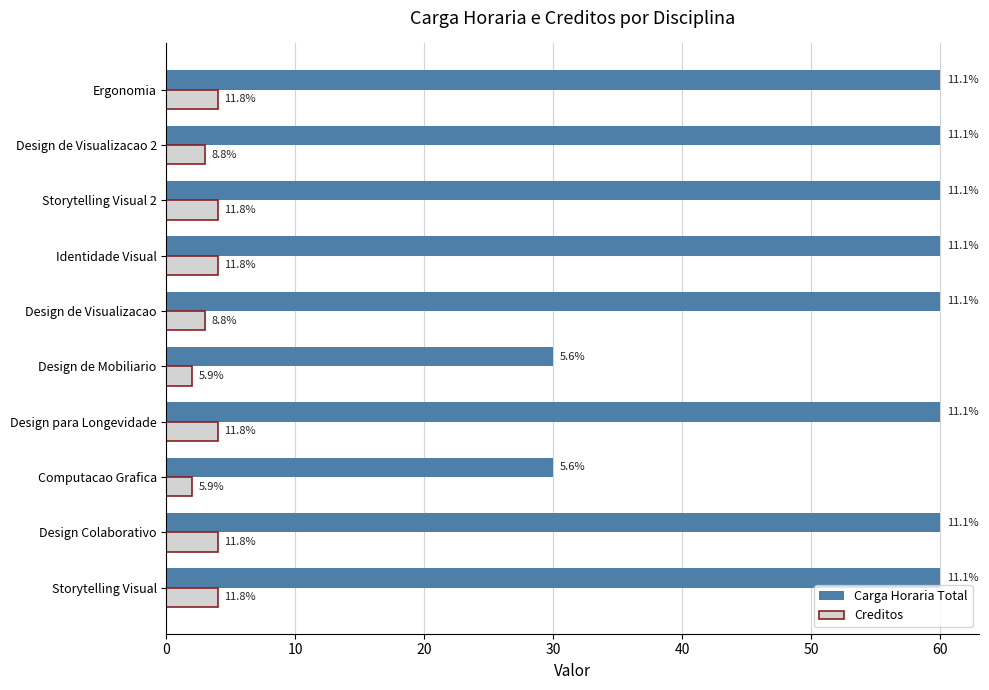

What is the average value of the Carga Horaria Total series?

54